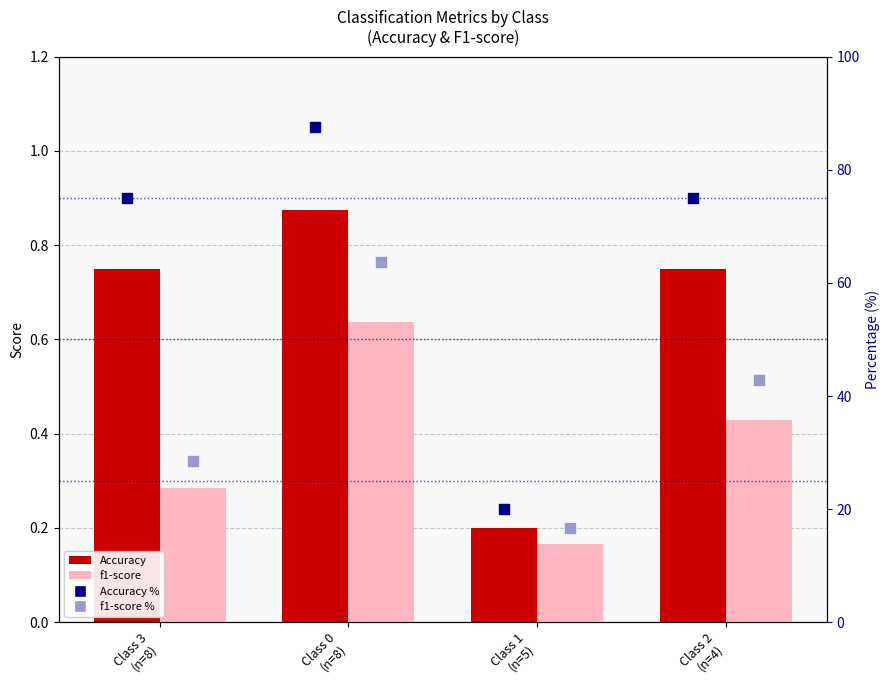

Which series contains the highest Y value?

Accuracy %